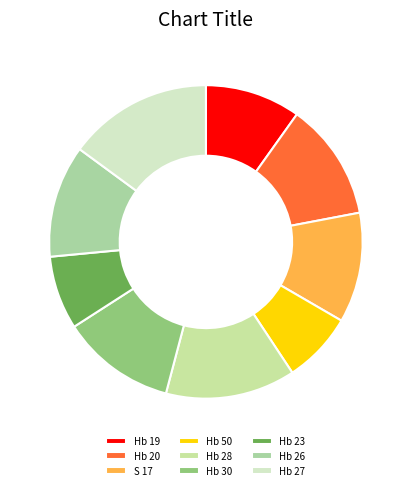

Which has a higher value, Hb 20 or Hb 23?

Hb 20